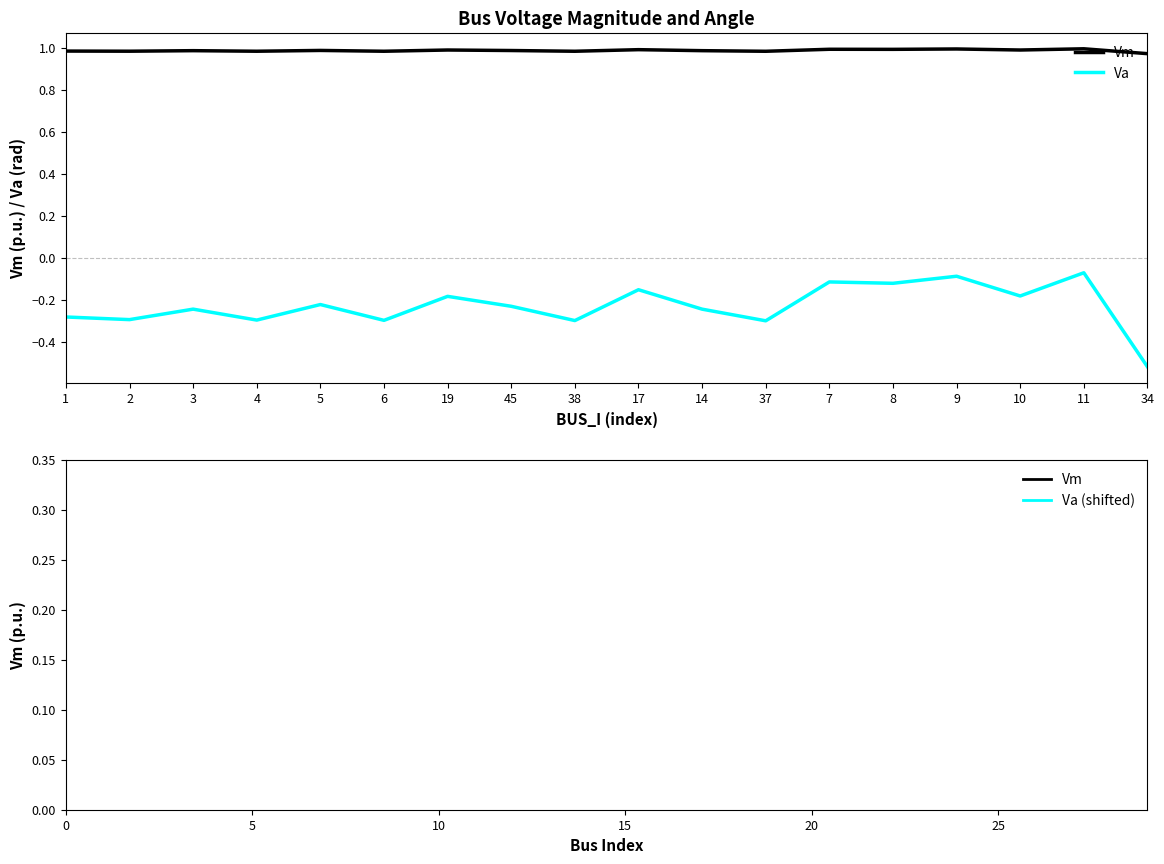

Which series changed the most between 8 and 9?

Va